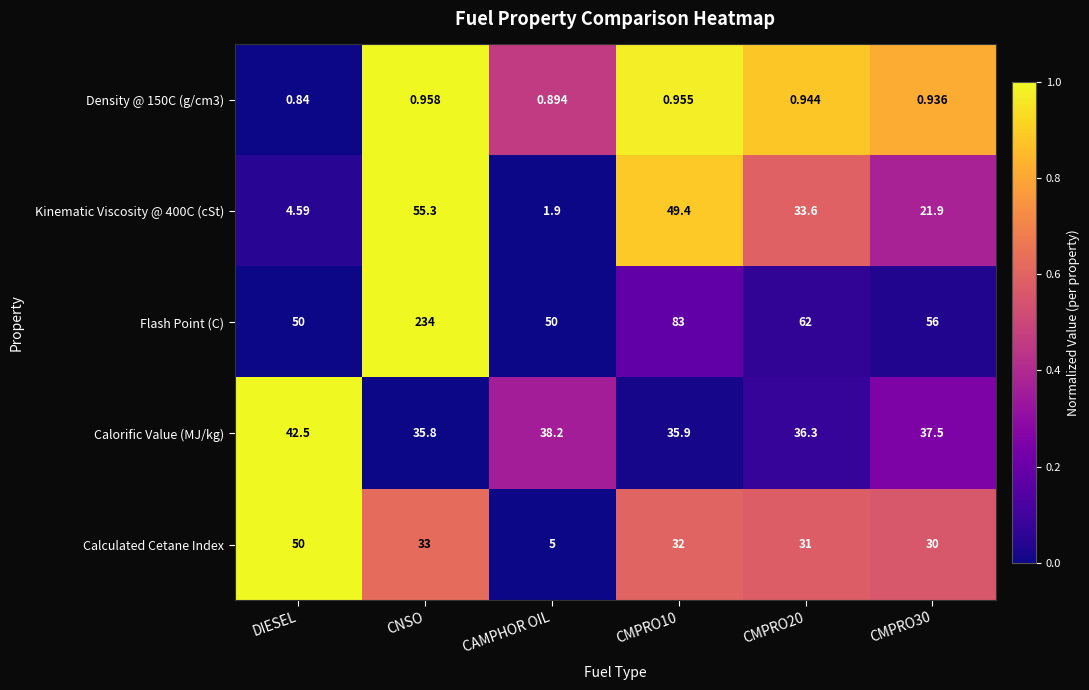

Which category has the lowest value across all series?

DIESEL